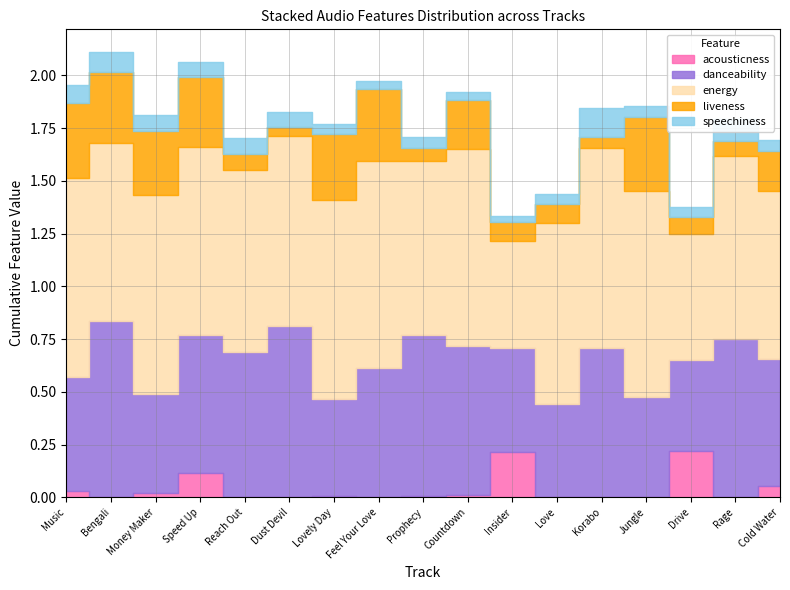

Rank the series at Bengali from lowest to highest value.

acousticness, speechiness, liveness, danceability, energy